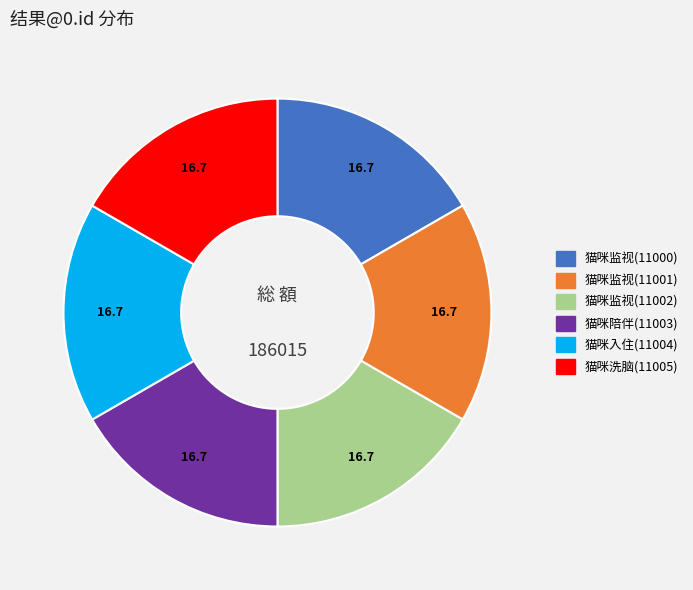

The 猫咪洗脑(11005) slice represents 17% of the pie. True or false?

True